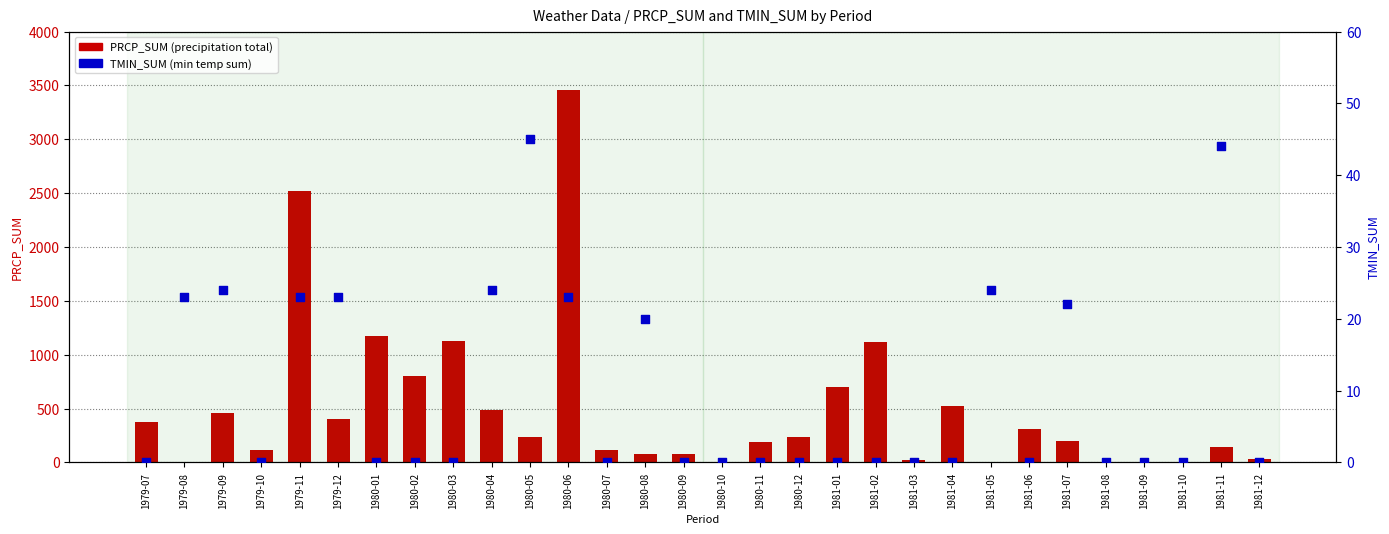

Which series reaches the minimum Y coordinate?

PRCP_SUM (precipitation total)